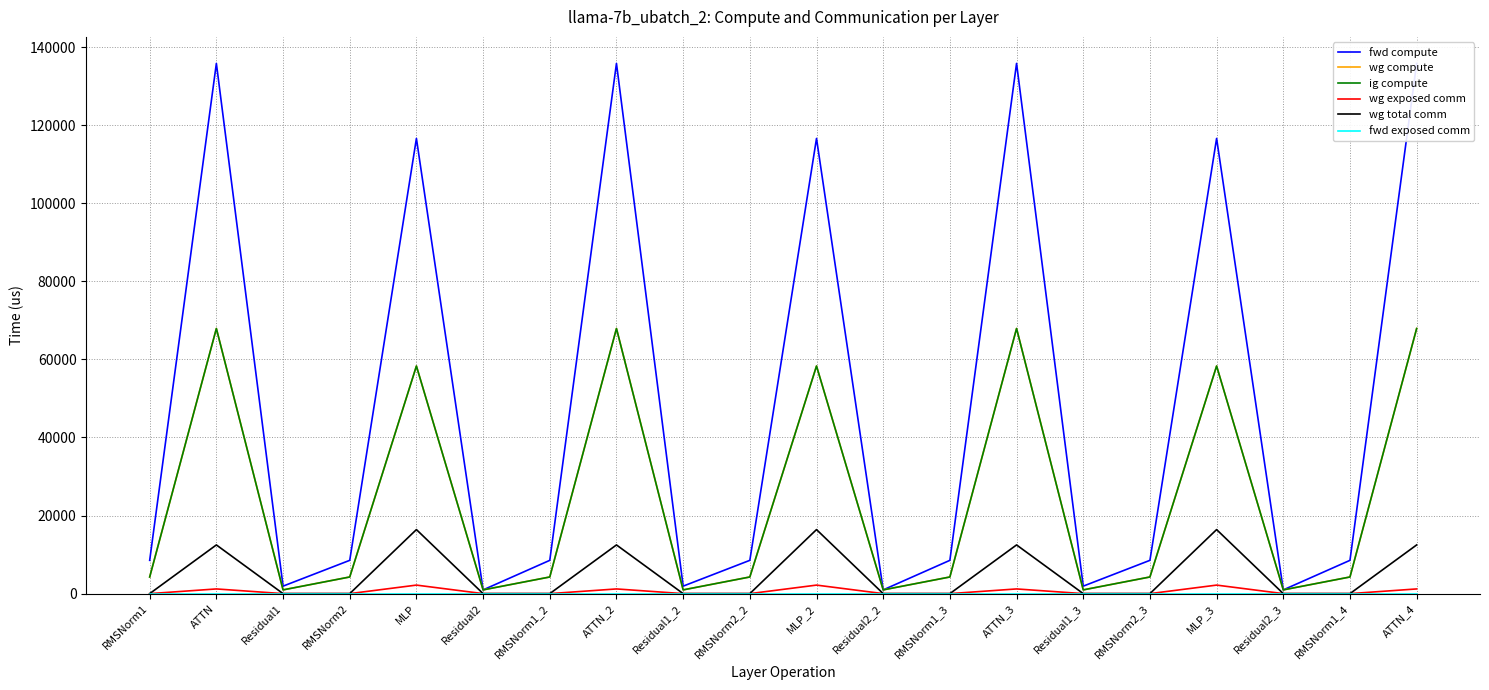

How many values in the wg compute series are below 4263?

6